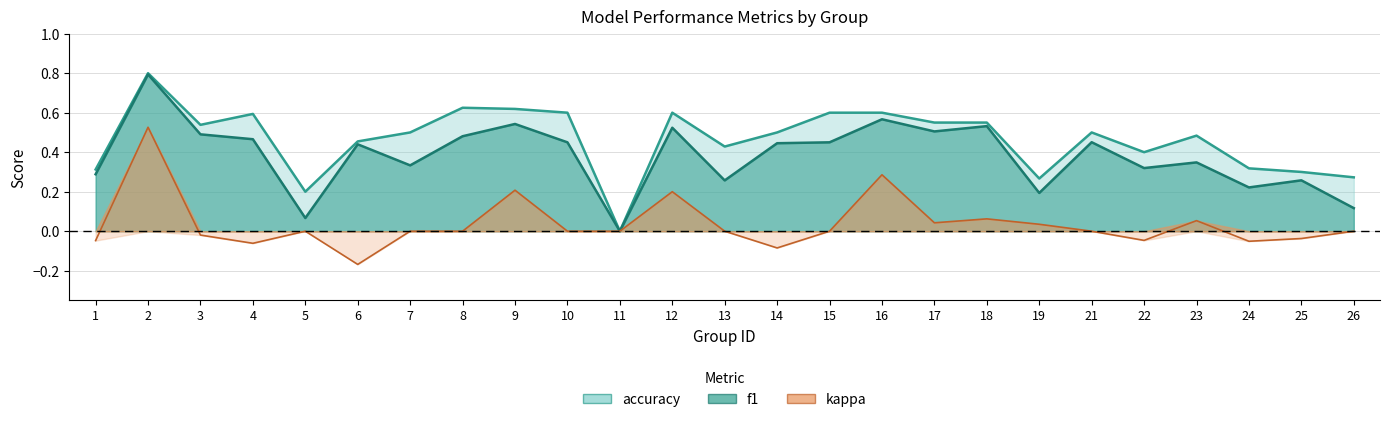

Which series has the largest total across all categories?

accuracy